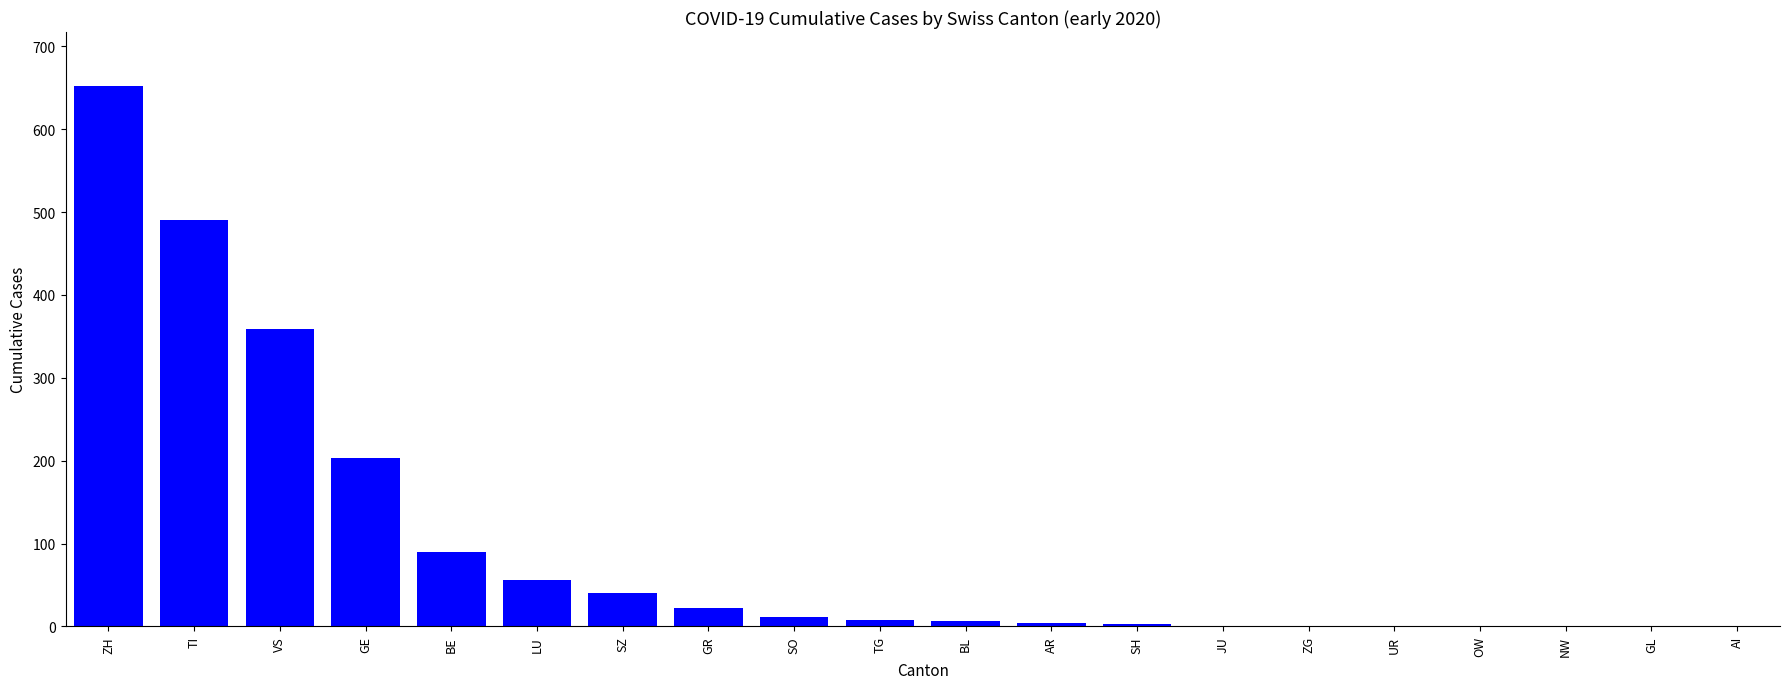

What is the greatest value displayed?

652